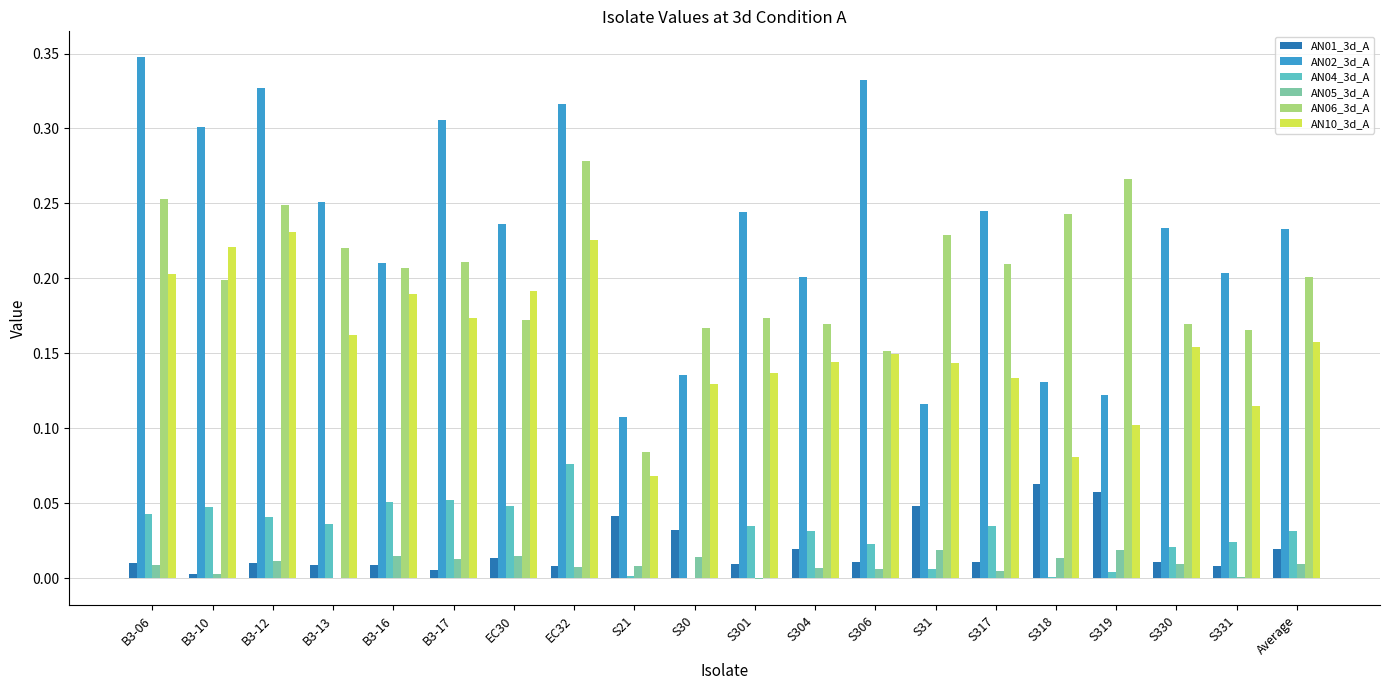

At which category does the chart reach its peak across all series?

B3-06